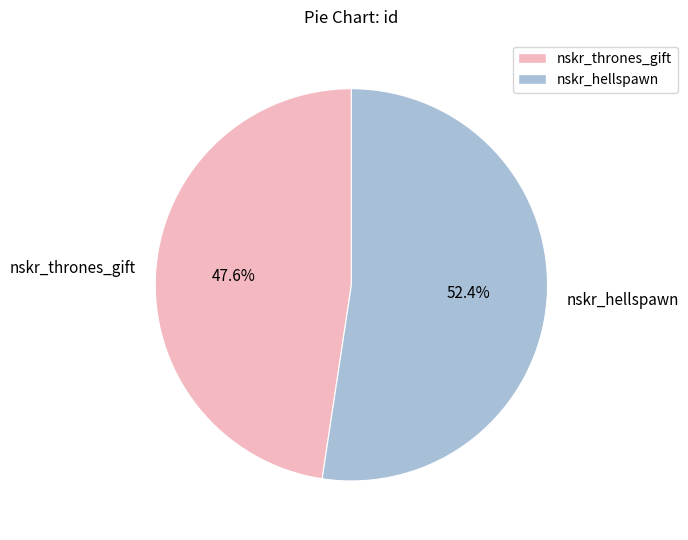

To the nearest percent, what is the difference between the largest and smallest slice percentages?

5%